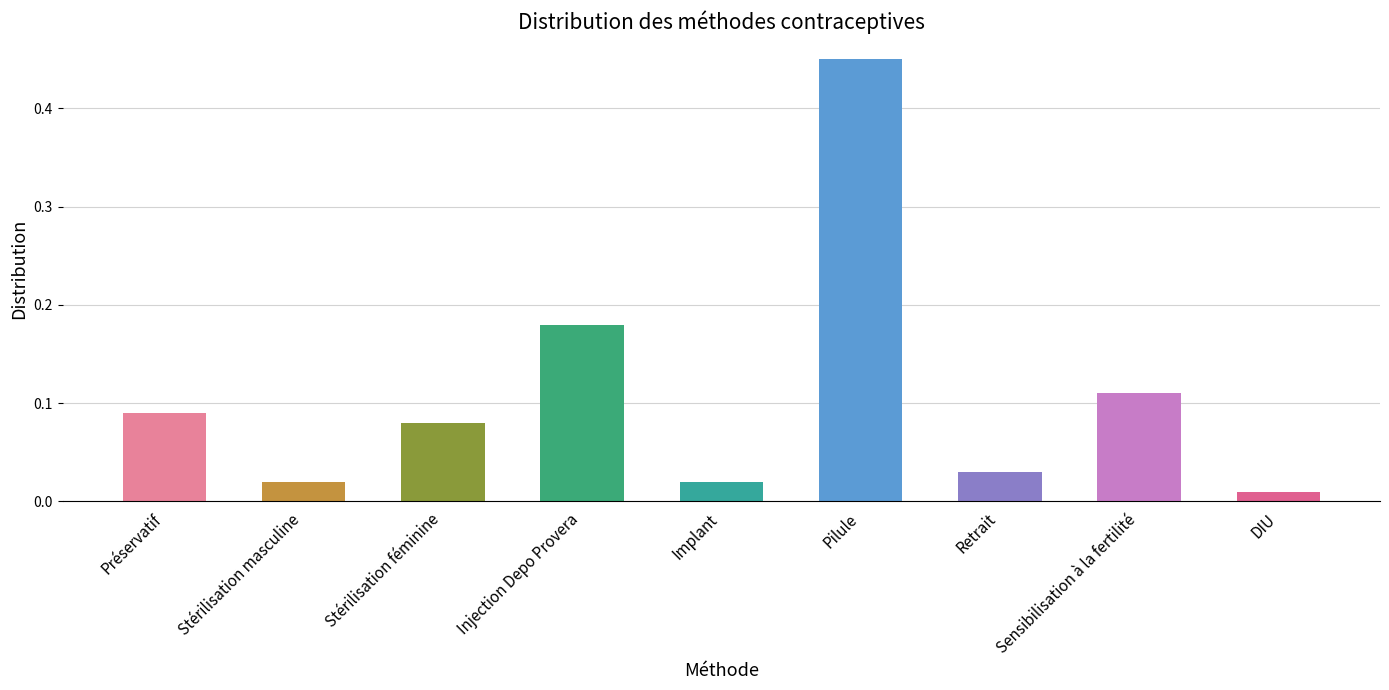

The chart shows a value of 0.0 at Stérilisation féminine. True or false?

False